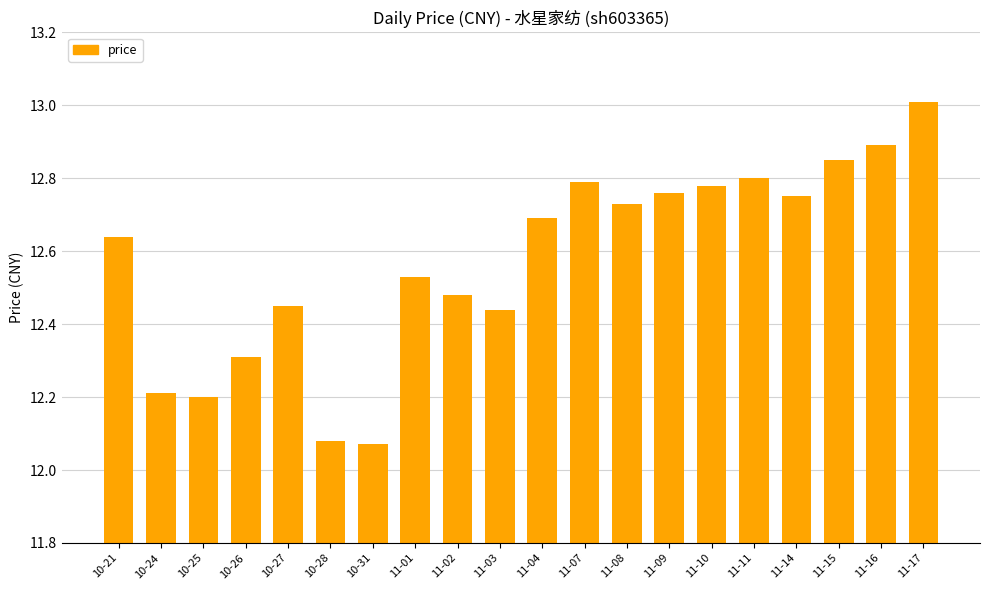

What is the sum of all values?

251.5